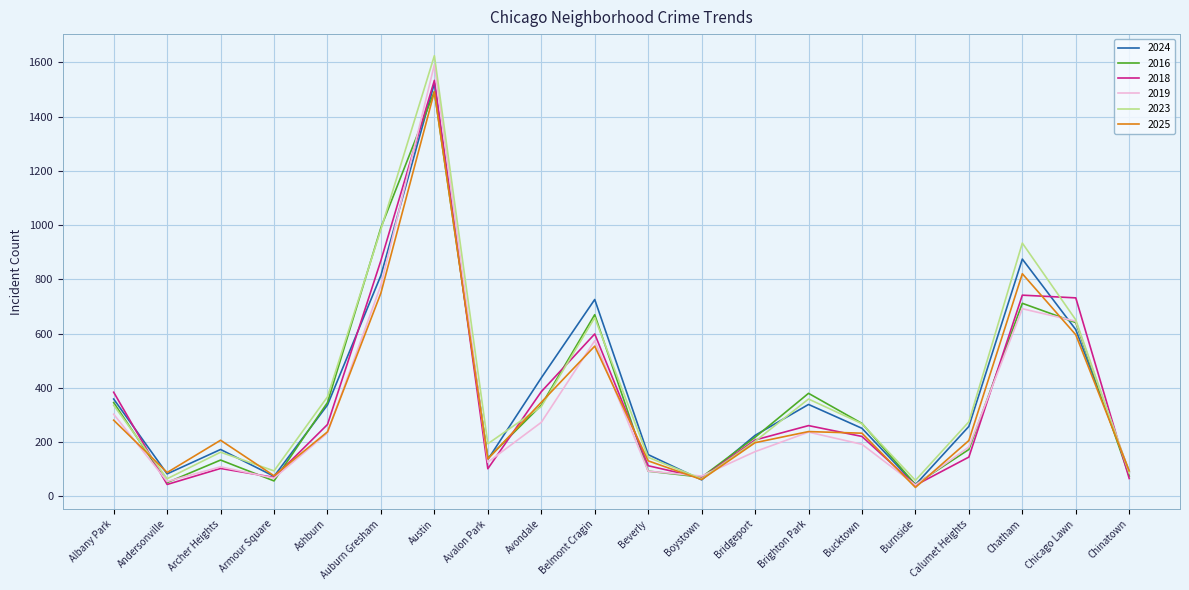

At which category does 2016 reach its first local valley?

Andersonville